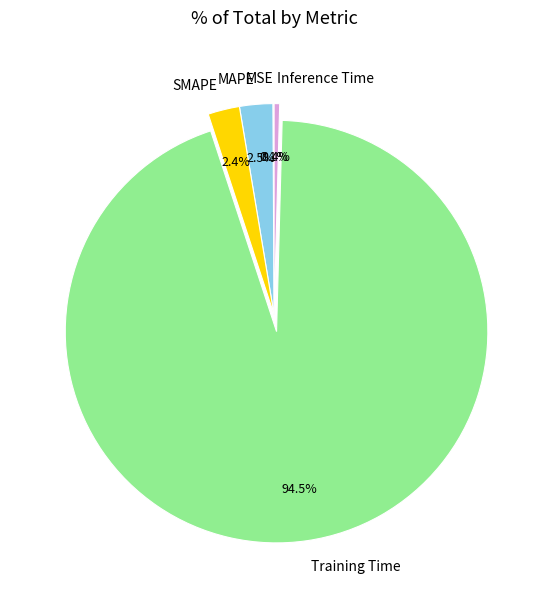

Does any single category account for the majority?

Yes